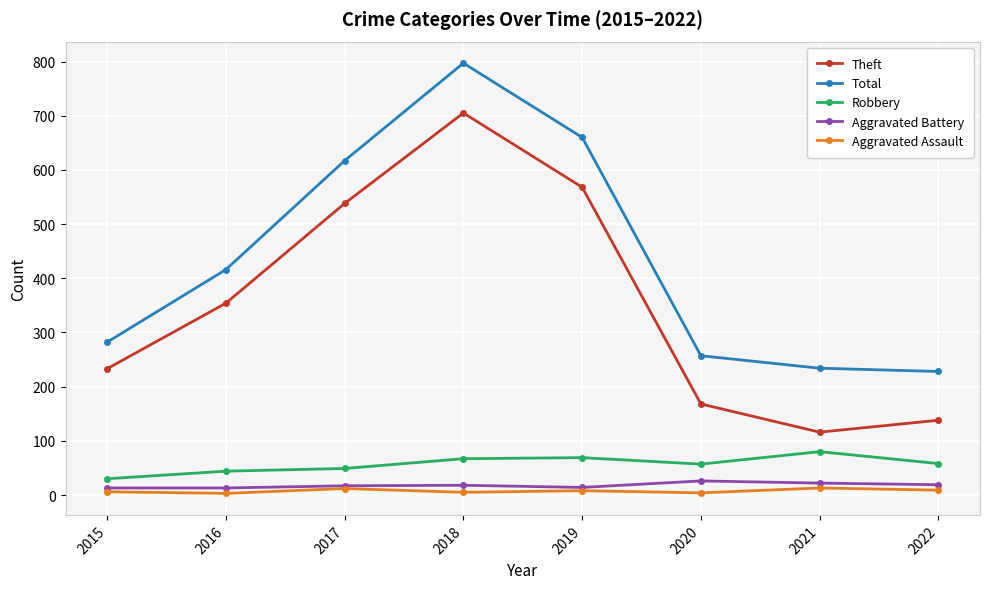

True or false: Total has more than 1 points higher than both neighbors.

False